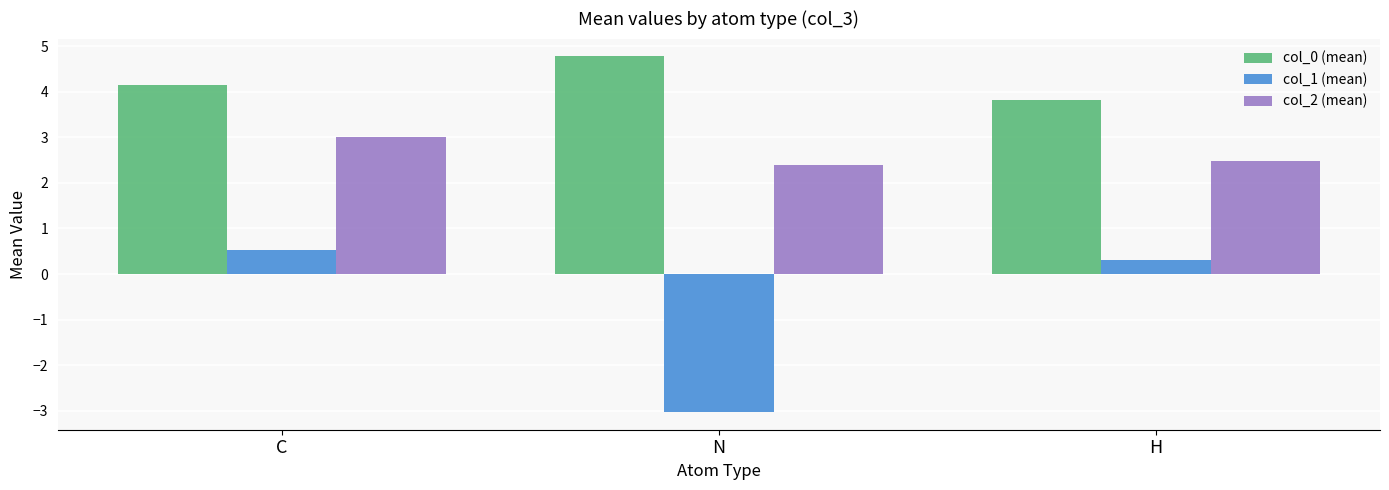

What position from the left is N?

2